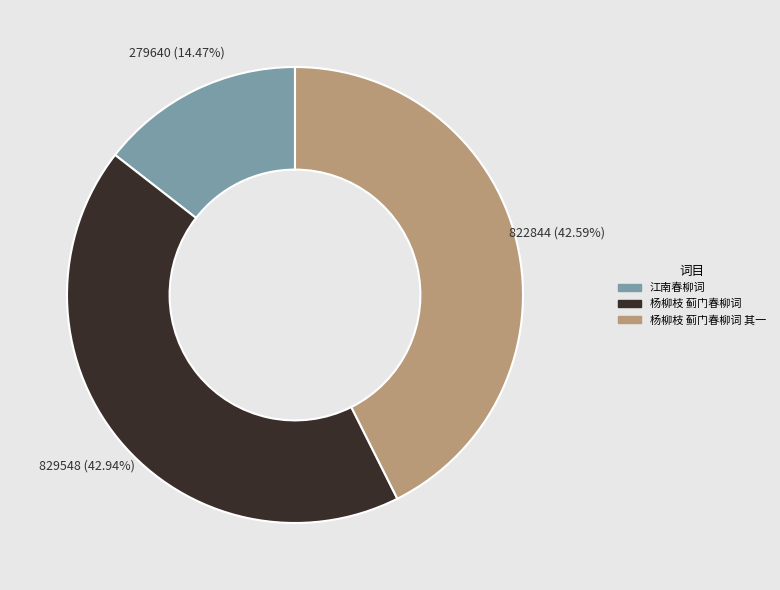

Which has a higher value, 杨柳枝 蓟门春柳词 其一 or 江南春柳词?

杨柳枝 蓟门春柳词 其一